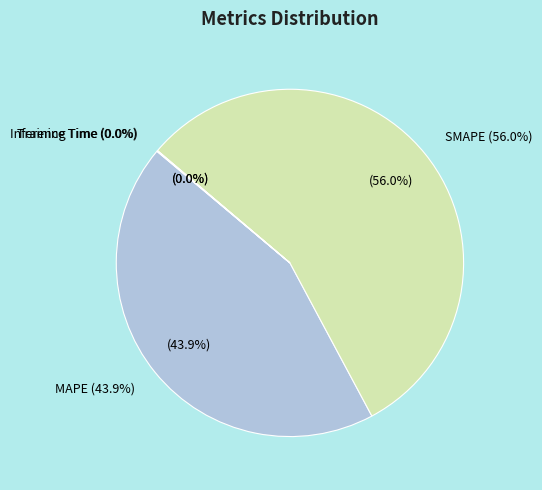

To the nearest percent, what is the difference between the largest and smallest slice percentages?

56%